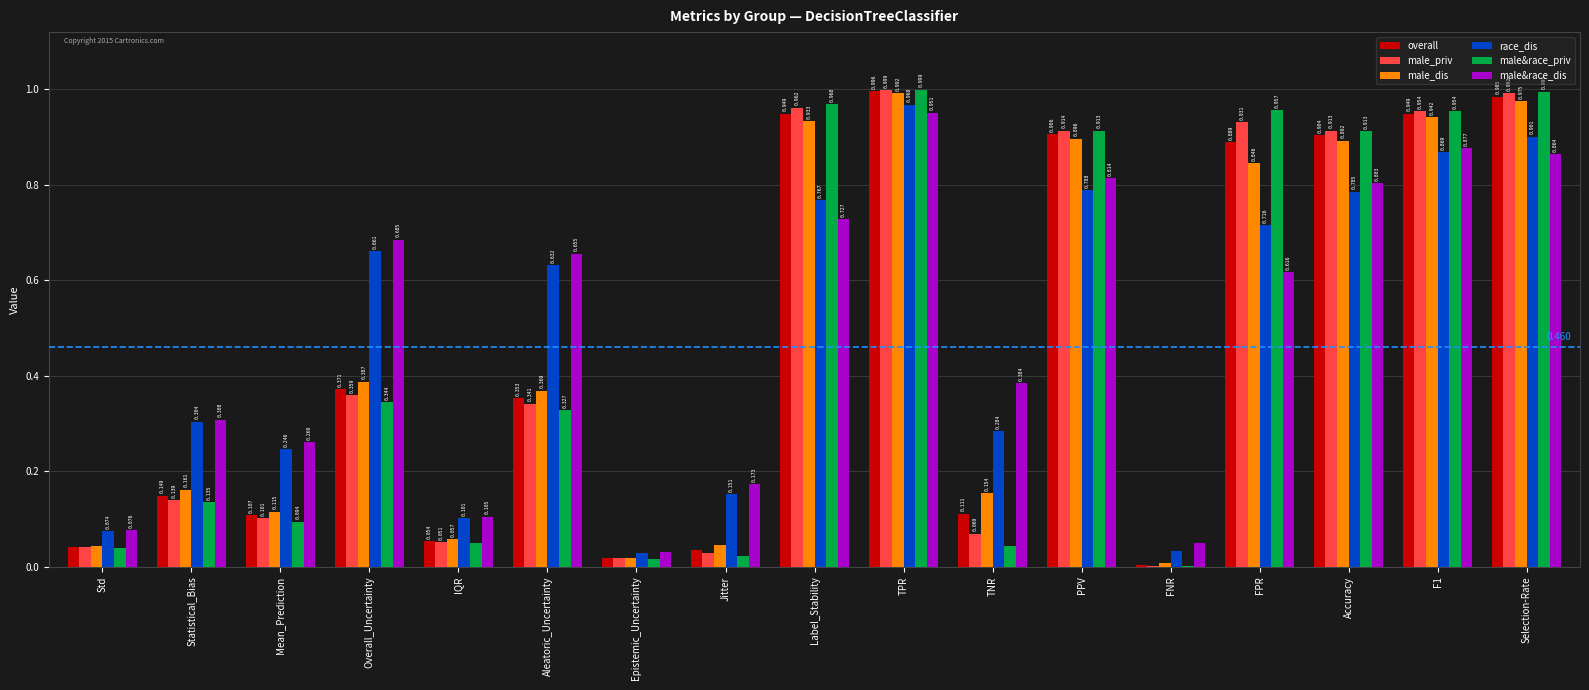

Count the number of data series in this chart.

6